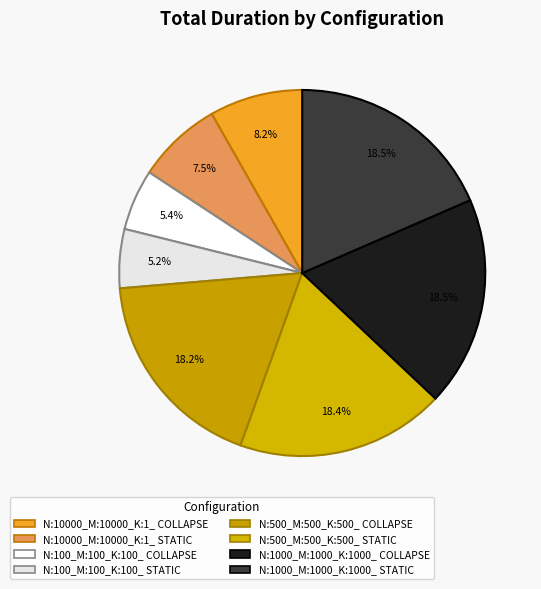

What percentage is NOT represented by N:500_M:500_K:500_ COLLAPSE?

81.8%